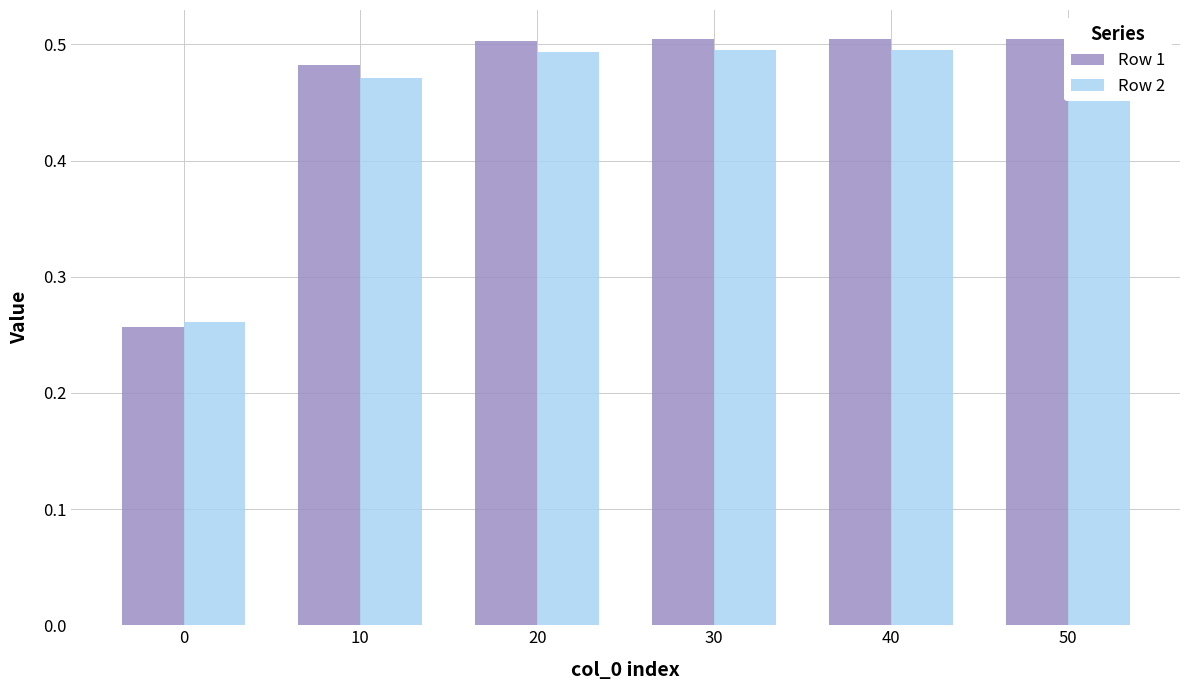

Which series changed the most between 30 and 40?

Row 2